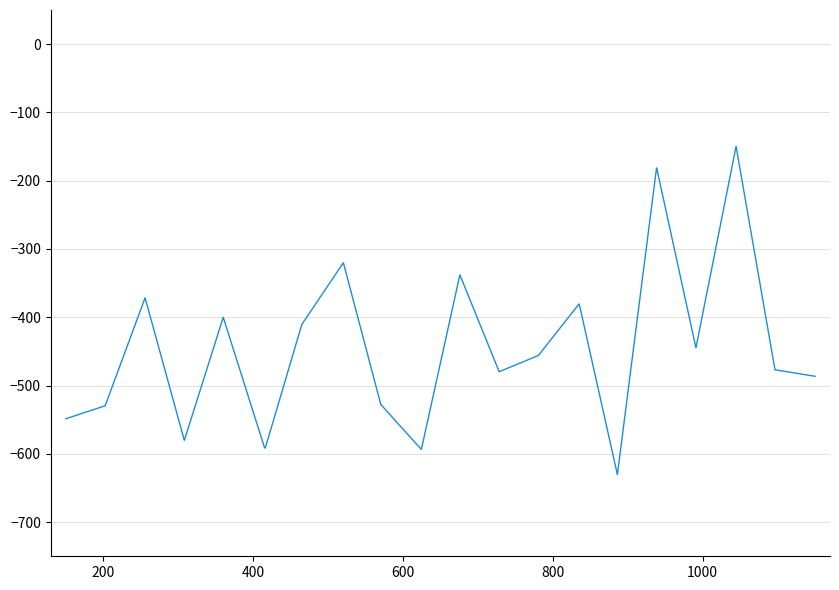

What is the minimum value shown in the chart?

-630.0